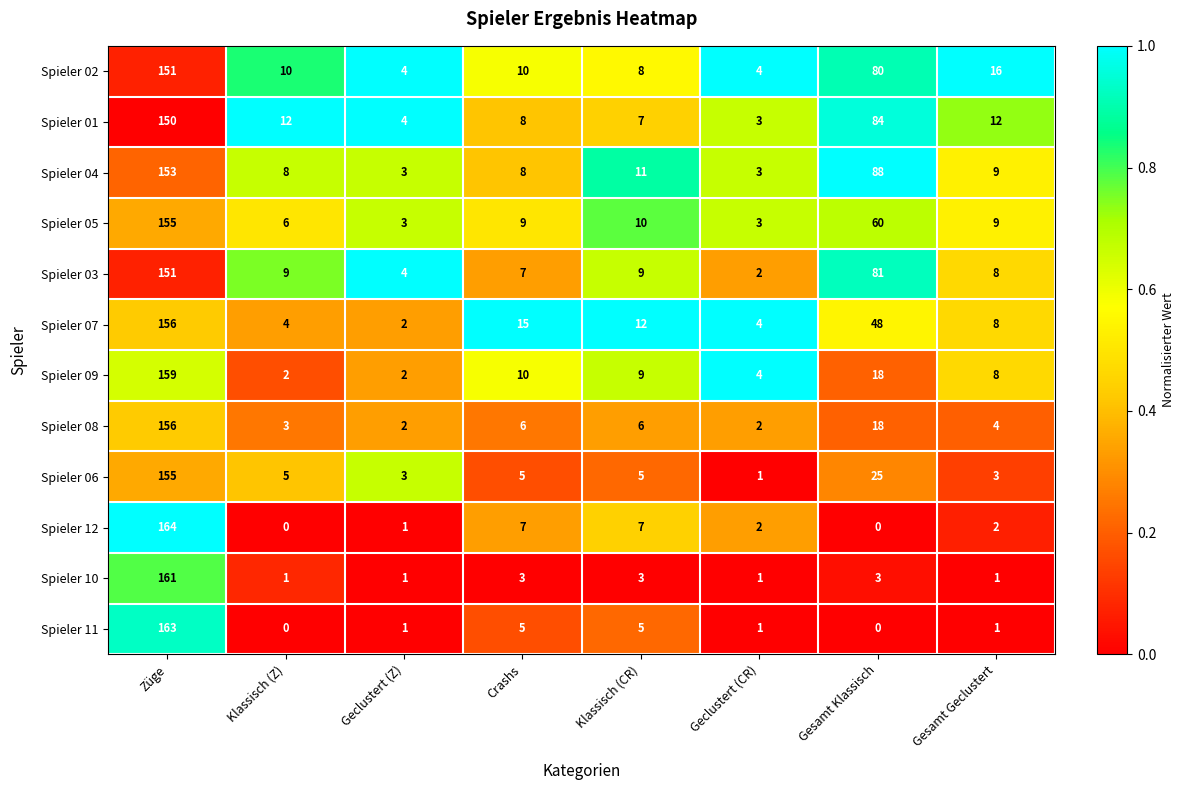

What is the difference between the Spieler 02 values at Crashs and Gesamt Geclustert?

6